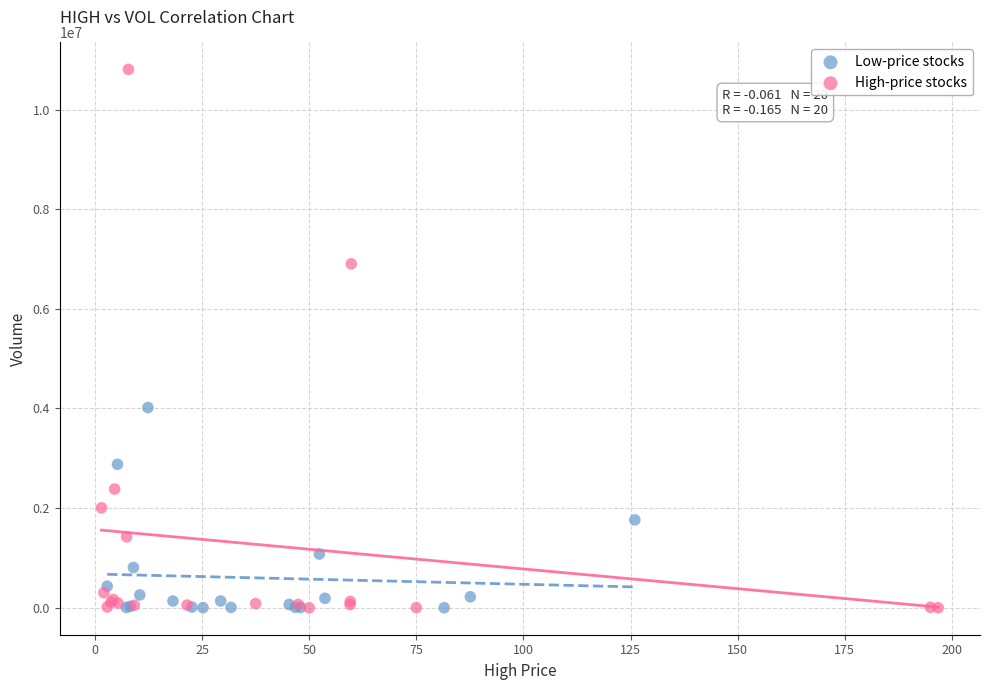

Which series has the largest Y range (max minus min)?

High-price stocks